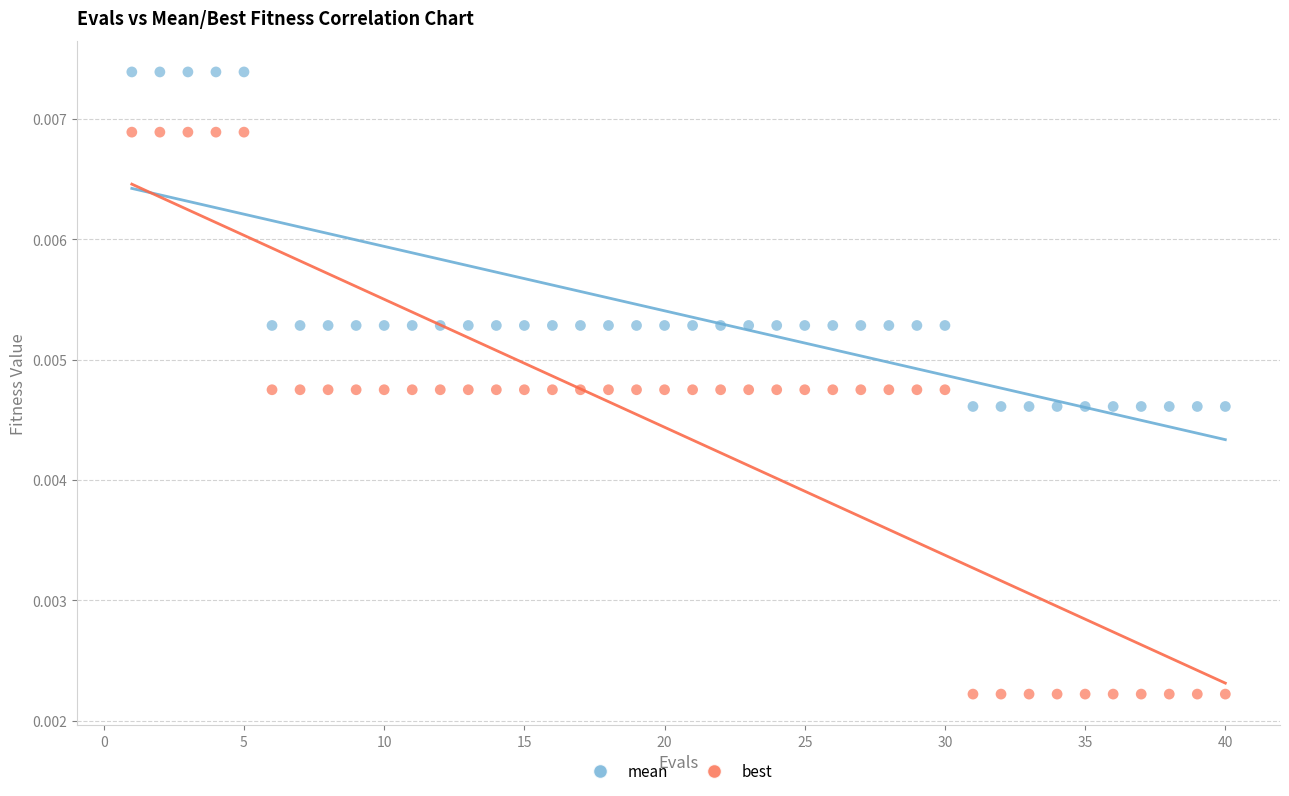

Across all data points, what is the range of X values (max minus min)?

39.0